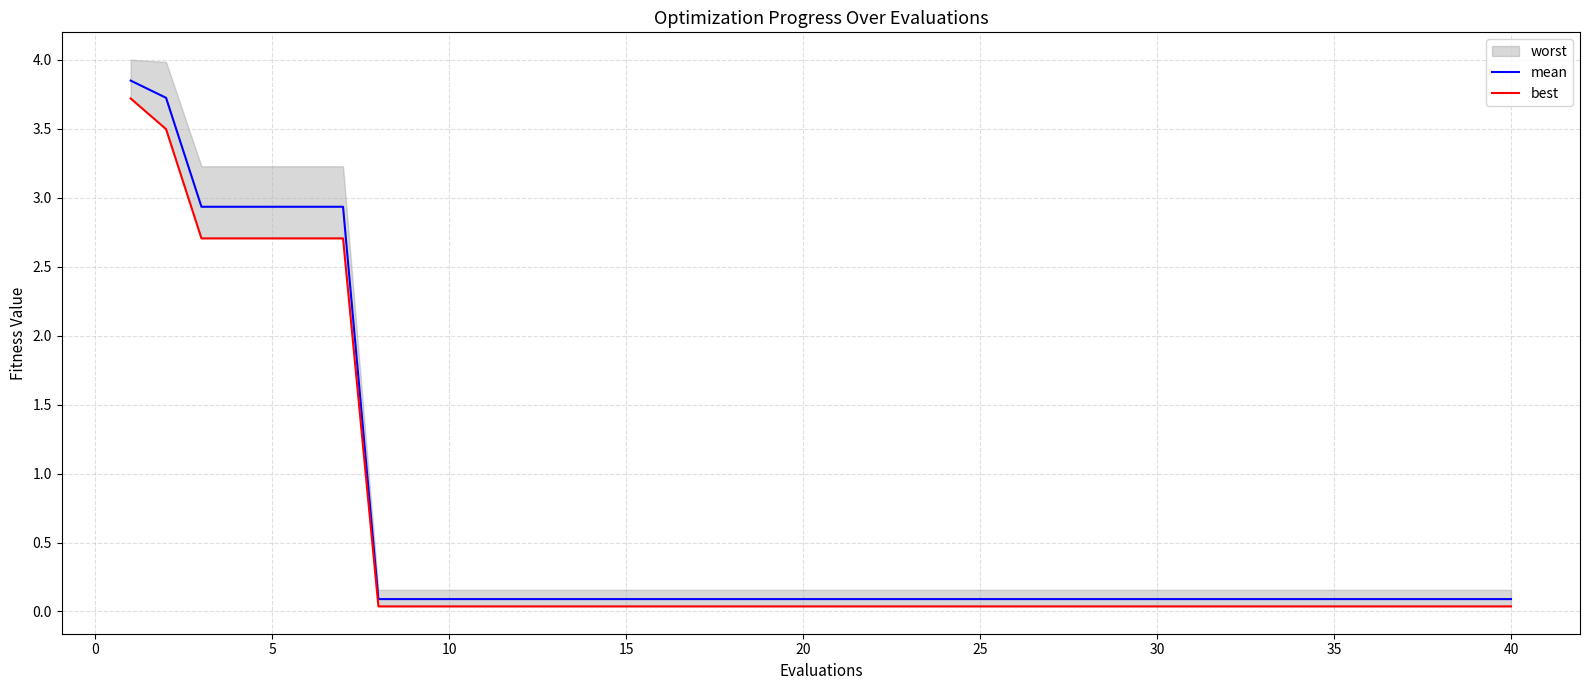

Which has a higher value, 40 or 5?

5